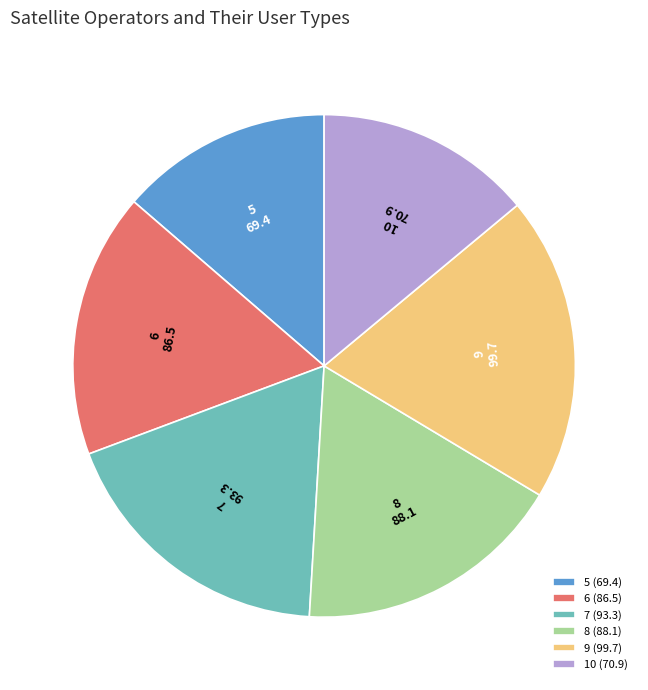

Between 8 and 10, which is larger?

8